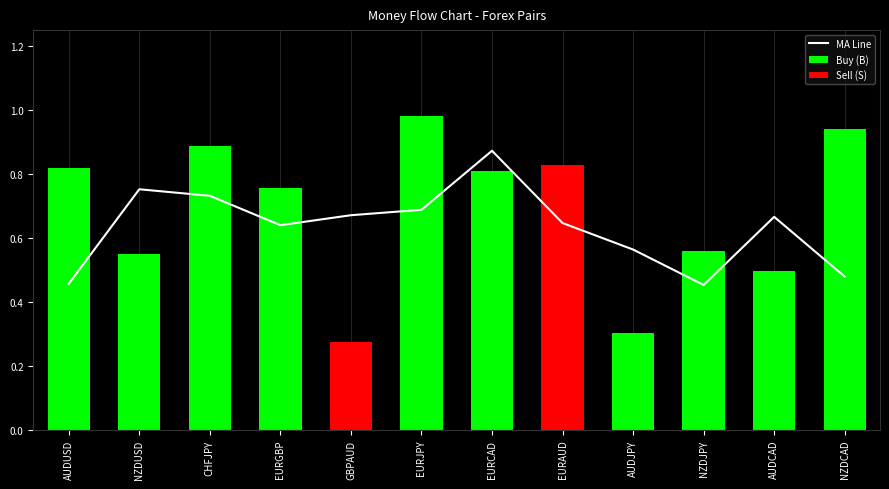

Between NZDCAD and EURAUD, which is larger?

EURAUD